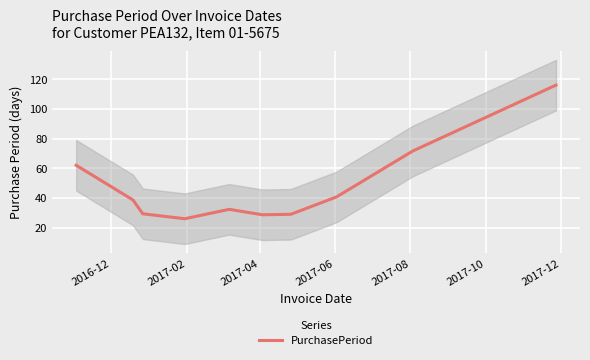

How many interior local peaks (higher than both neighbors) does the data have?

1